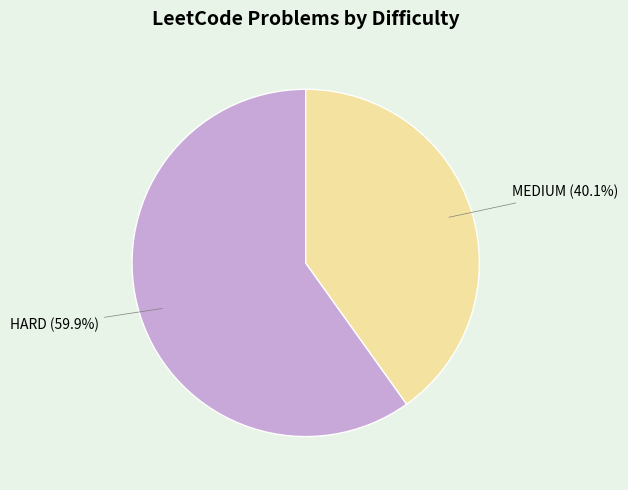

How many segments does this pie chart have?

2